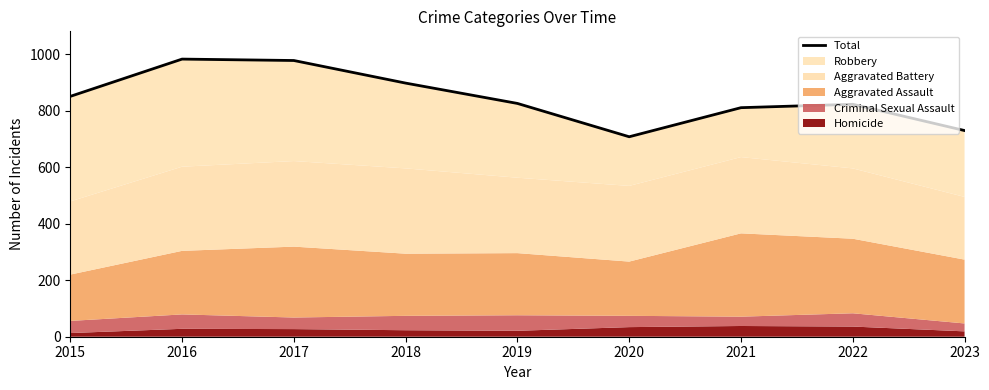

Reading right to left, what are all the values shown in this chart?

730	823	811	708	826	898	978	983	851